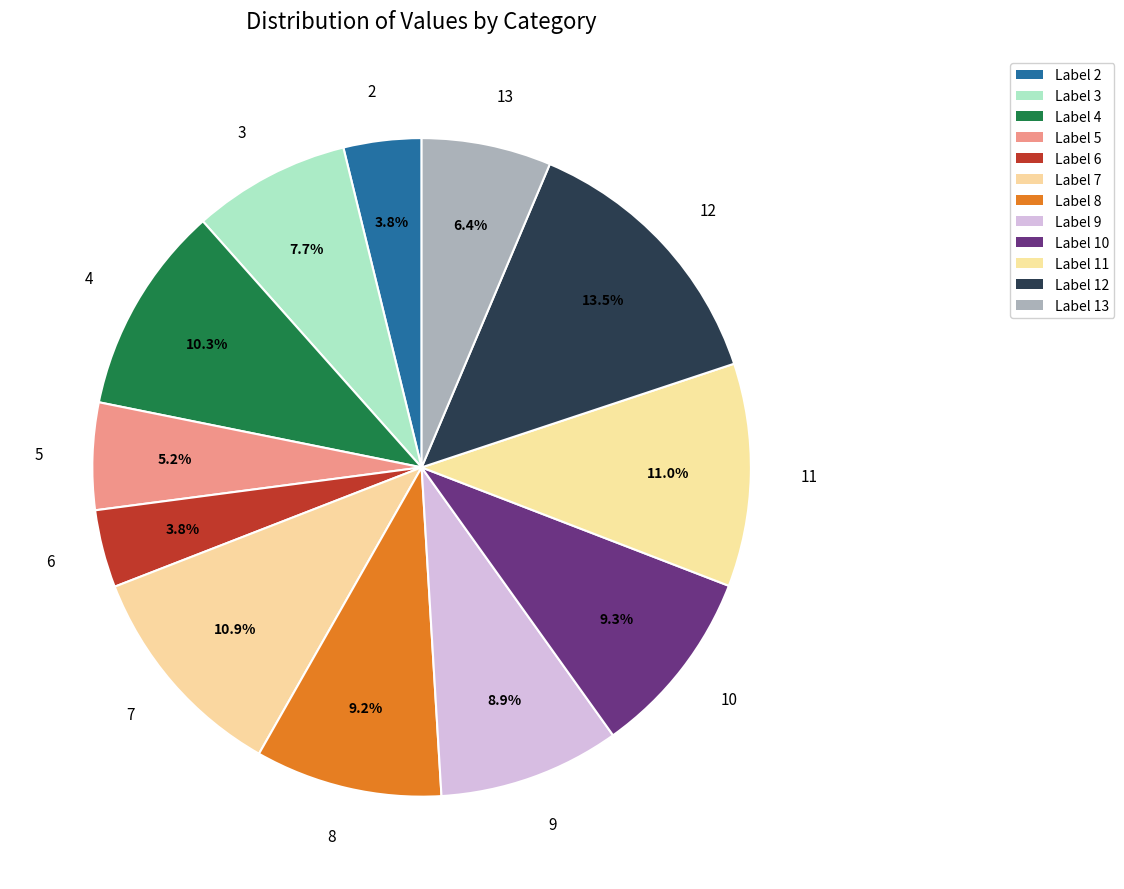

Is there any slice that represents more than half of the pie?

No